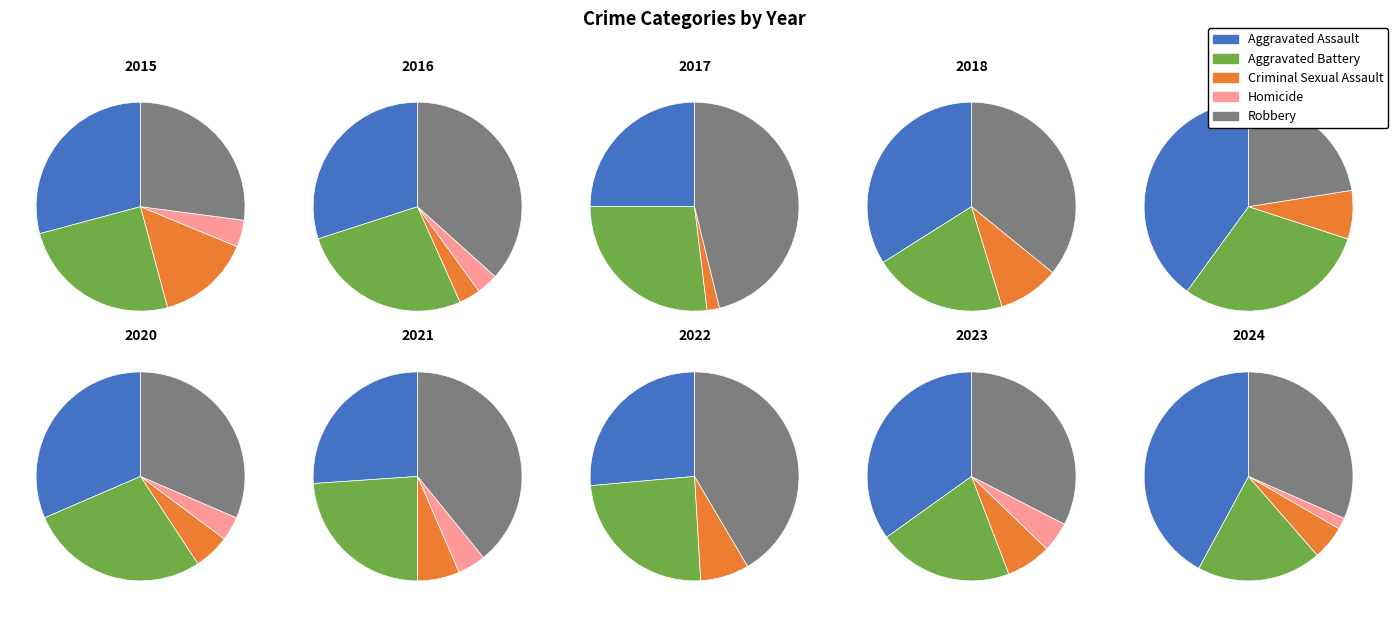

To the nearest percent, what is the difference between the largest and smallest slice percentages?

18%